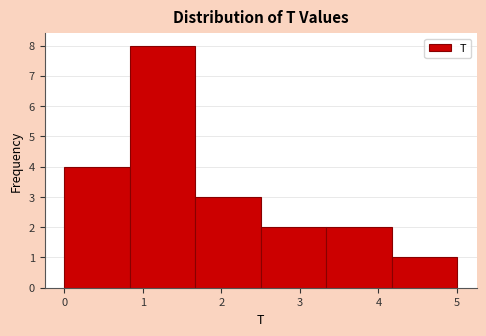

Over which range of the x-axis is the bar tallest?

0.8 to 1.7